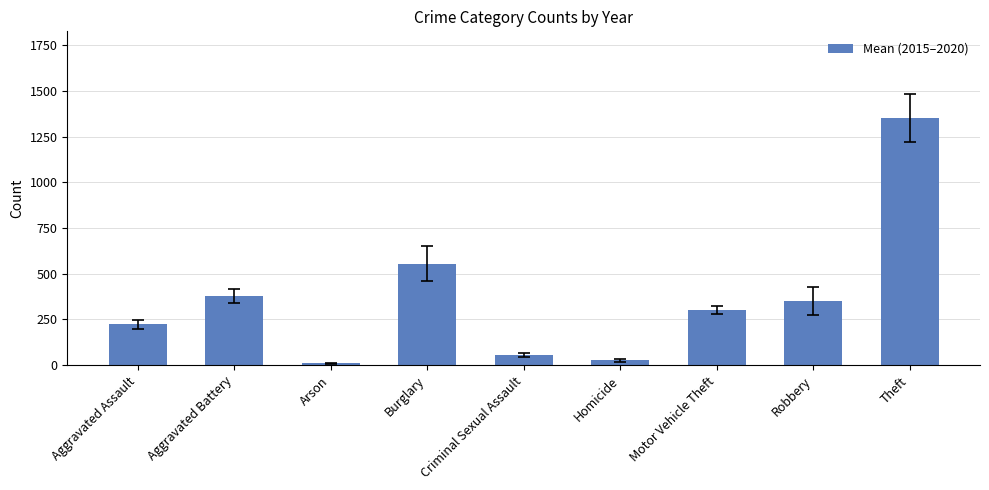

Rank the categories by value from highest to lowest.

Theft, Burglary, Aggravated Battery, Robbery, Motor Vehicle Theft, Aggravated Assault, Criminal Sexual Assault, Homicide, Arson